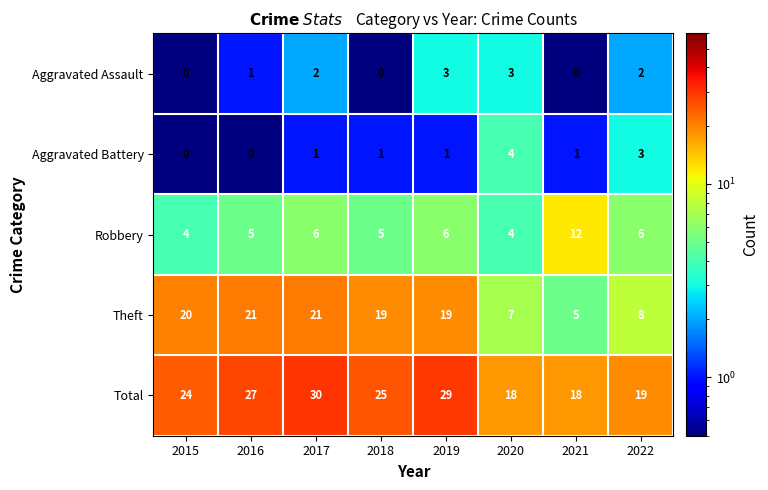

What is the sum of the Theft values at 2019 and 2018?

38